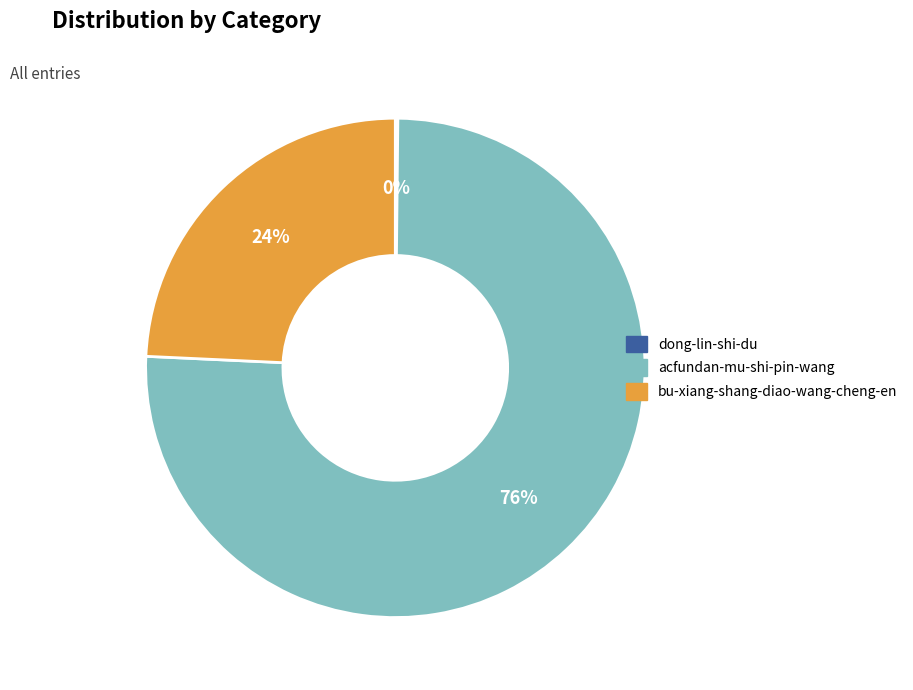

Does any single category account for the majority?

Yes